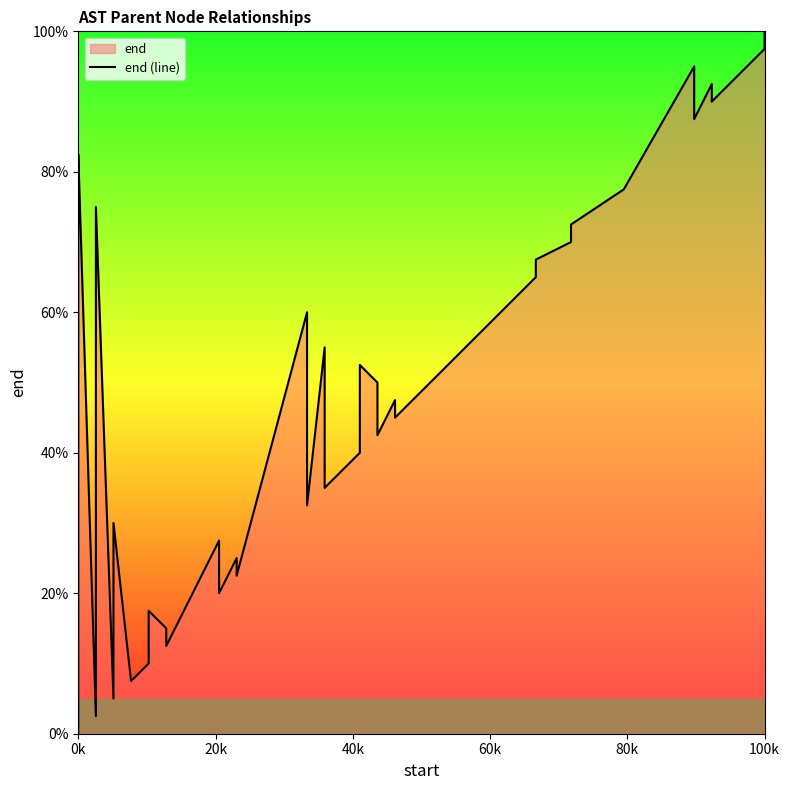

What is the average value?

49.1